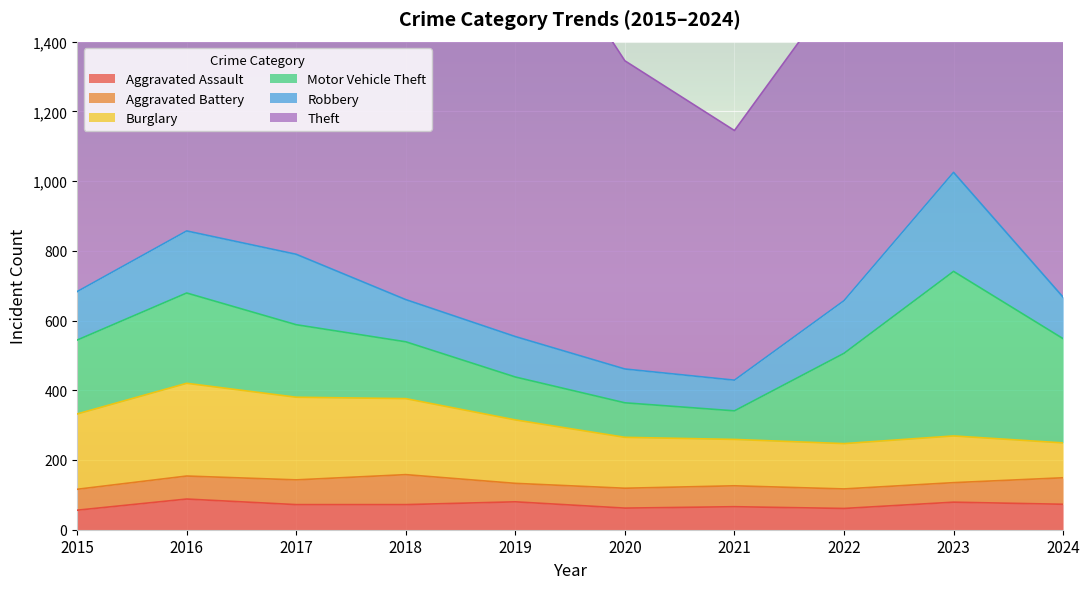

What is the difference between the Theft values at 2018 and 2021?

454